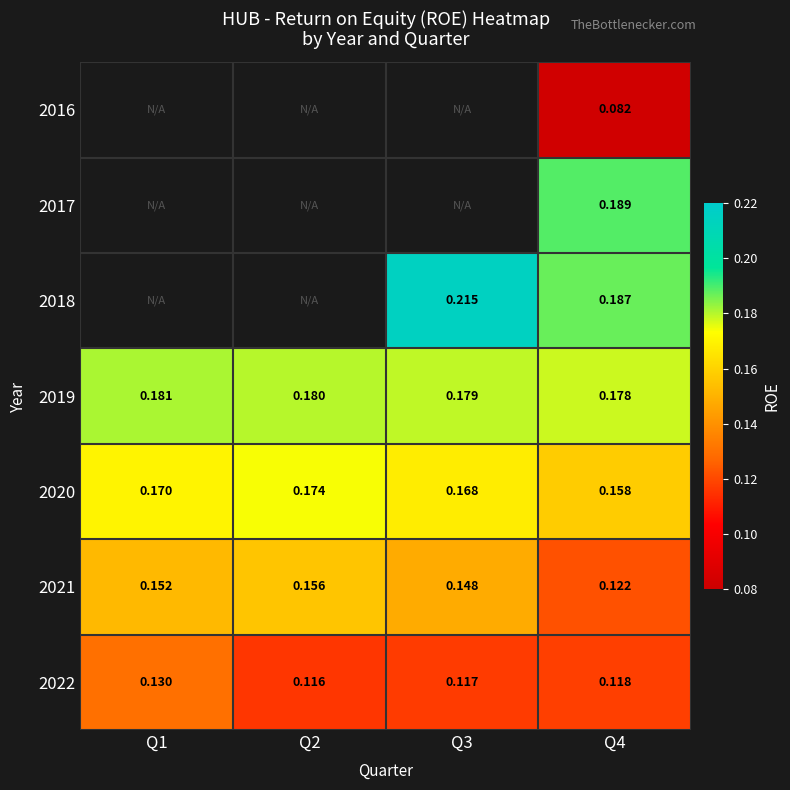

Which has a higher value, Q3 or Q1?

Q1